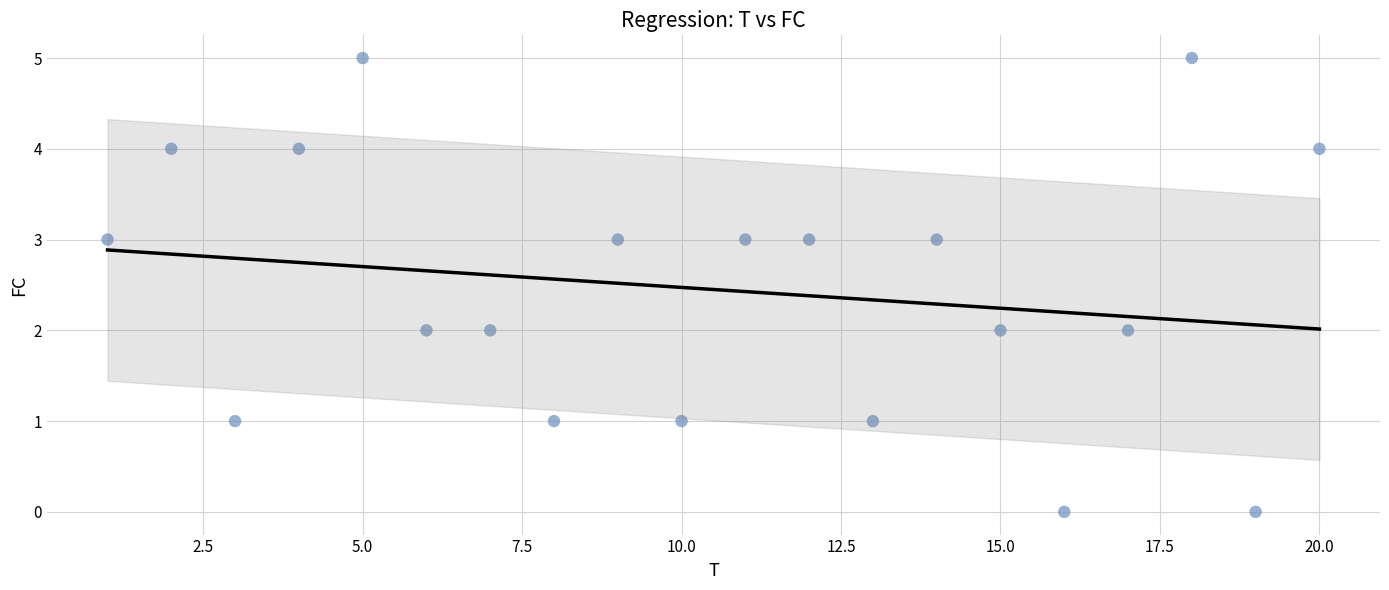

What is the range of Y values (max minus min)?

5